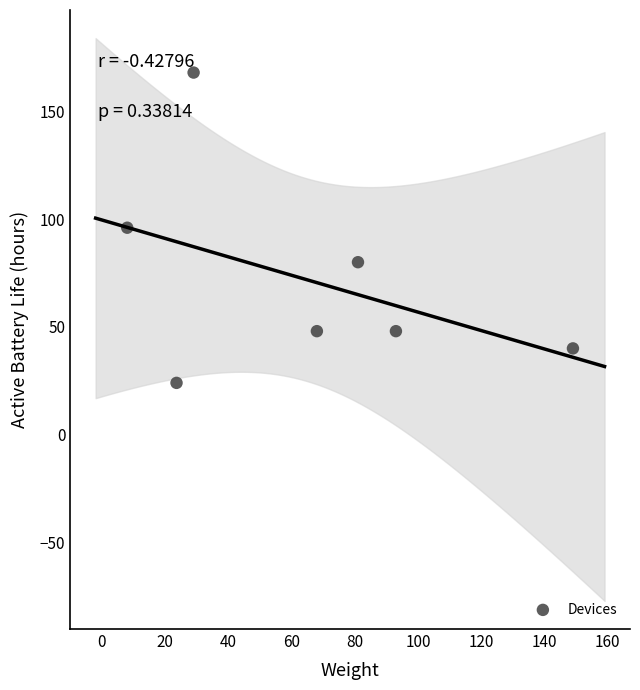

What is the average Y value?

72